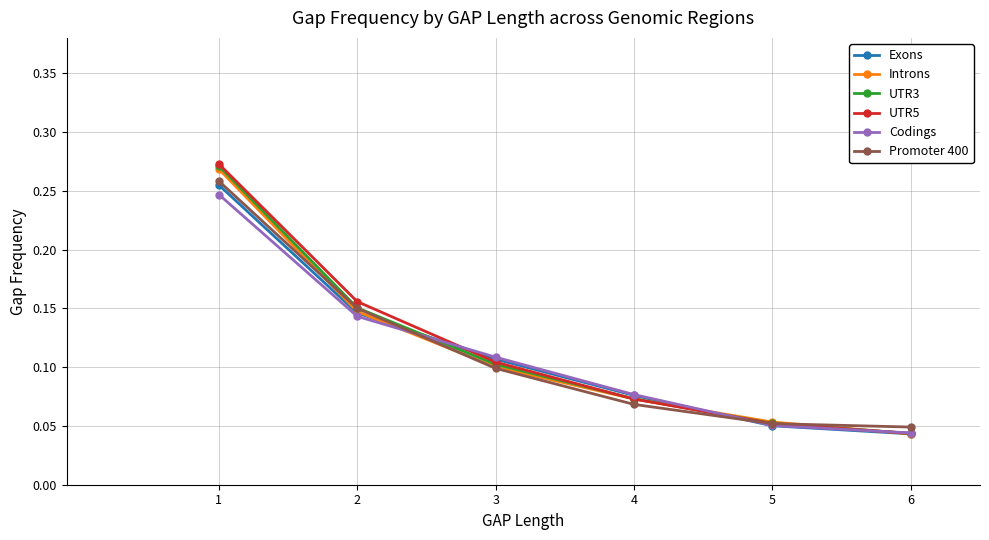

Is the value of Promoter 400 at 1 greater than the value of Exons at 4?

Yes